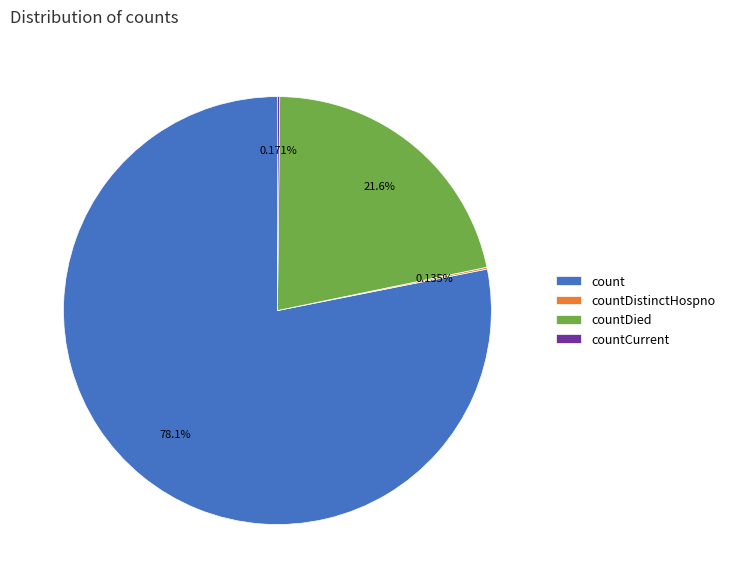

Which slice is the largest?

count